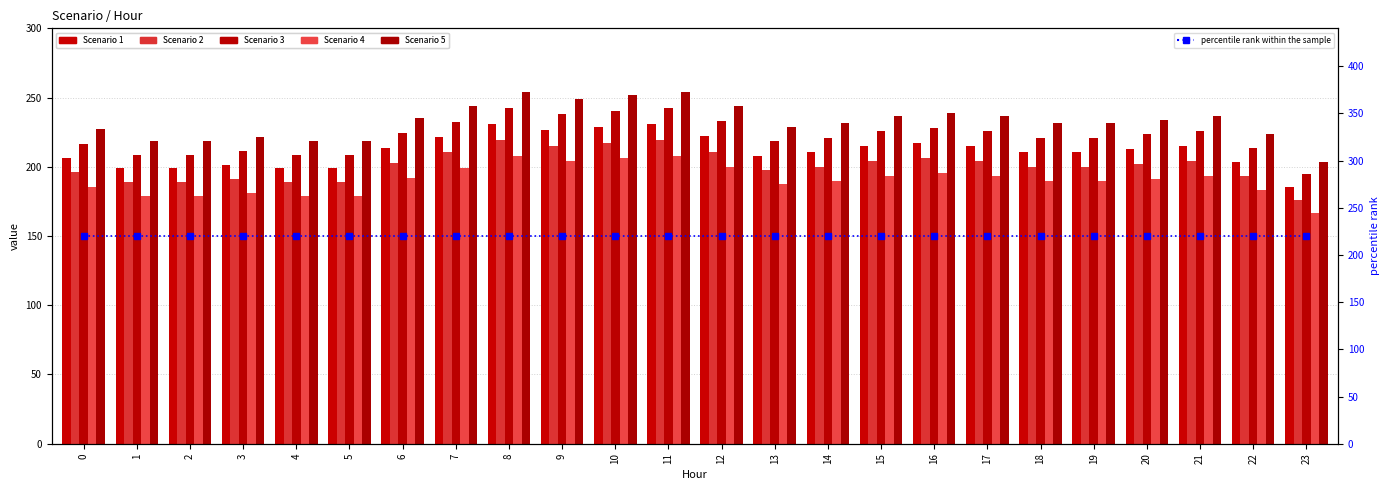

What is the lowest value of the Scenario 4 series?

166.7